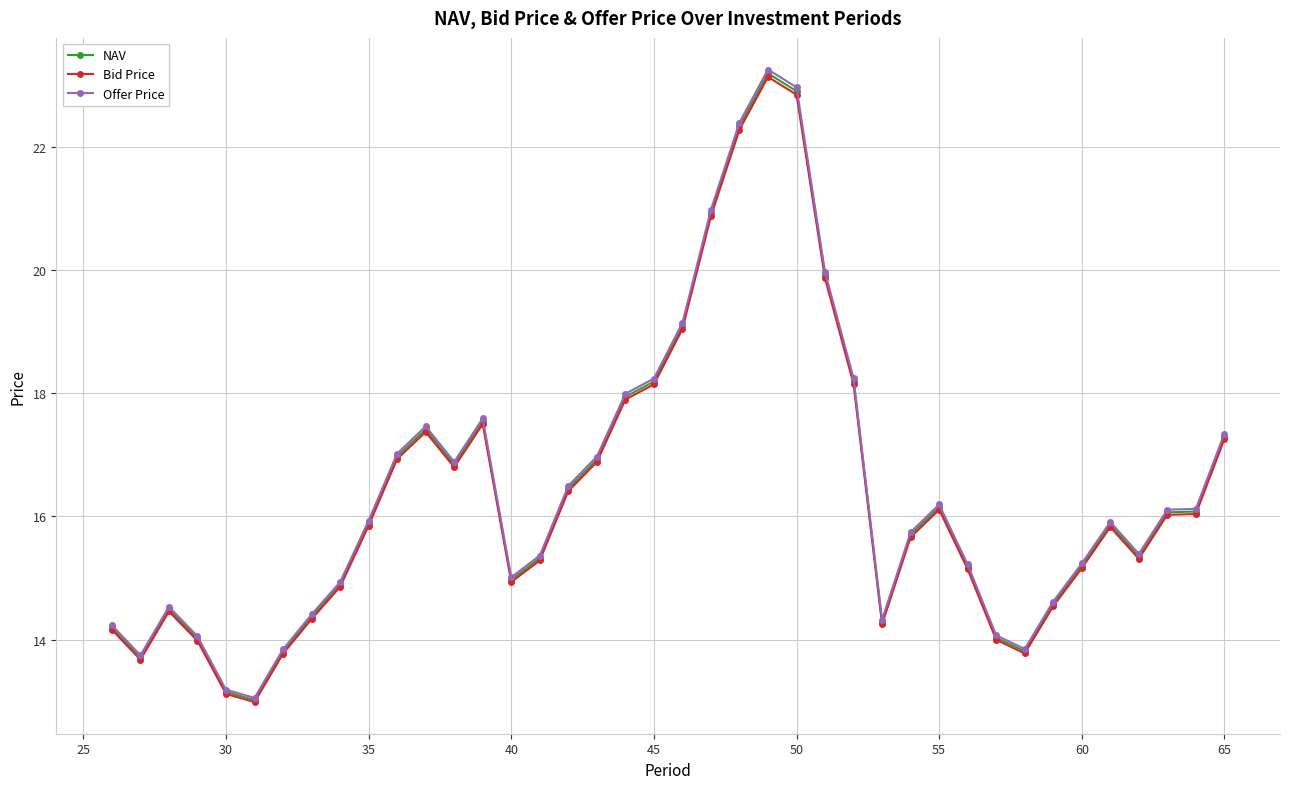

What is the highest value of the NAV series?

23.2